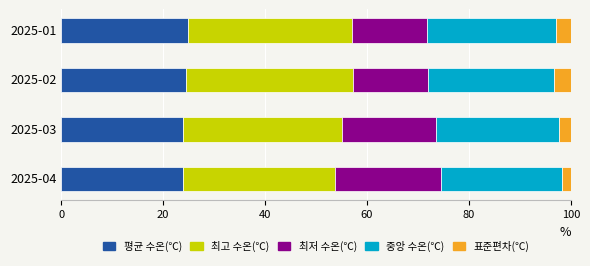

What is the lowest value of the 평균 수온(℃) series?

23.9